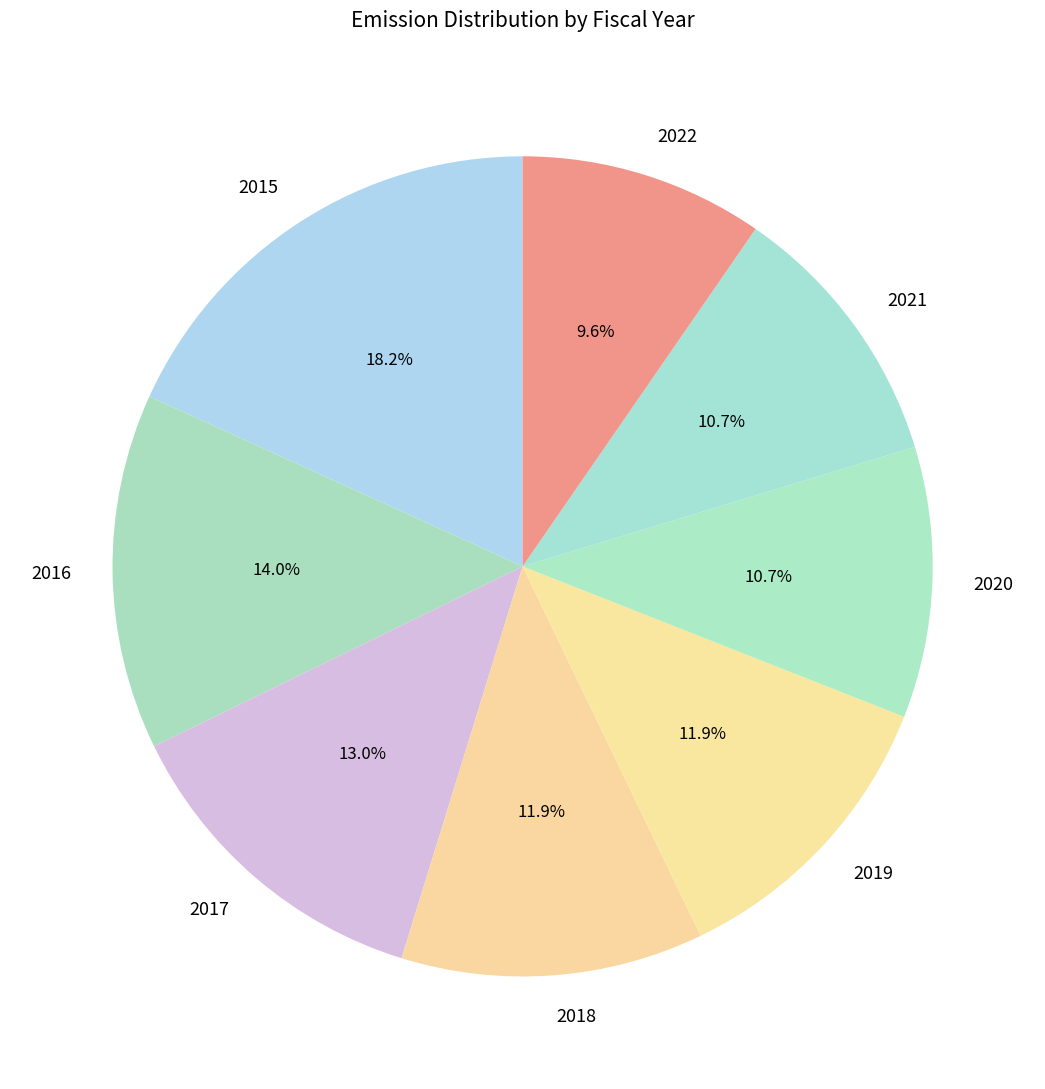

What percentage is the 2019 slice, to the nearest percent?

12%